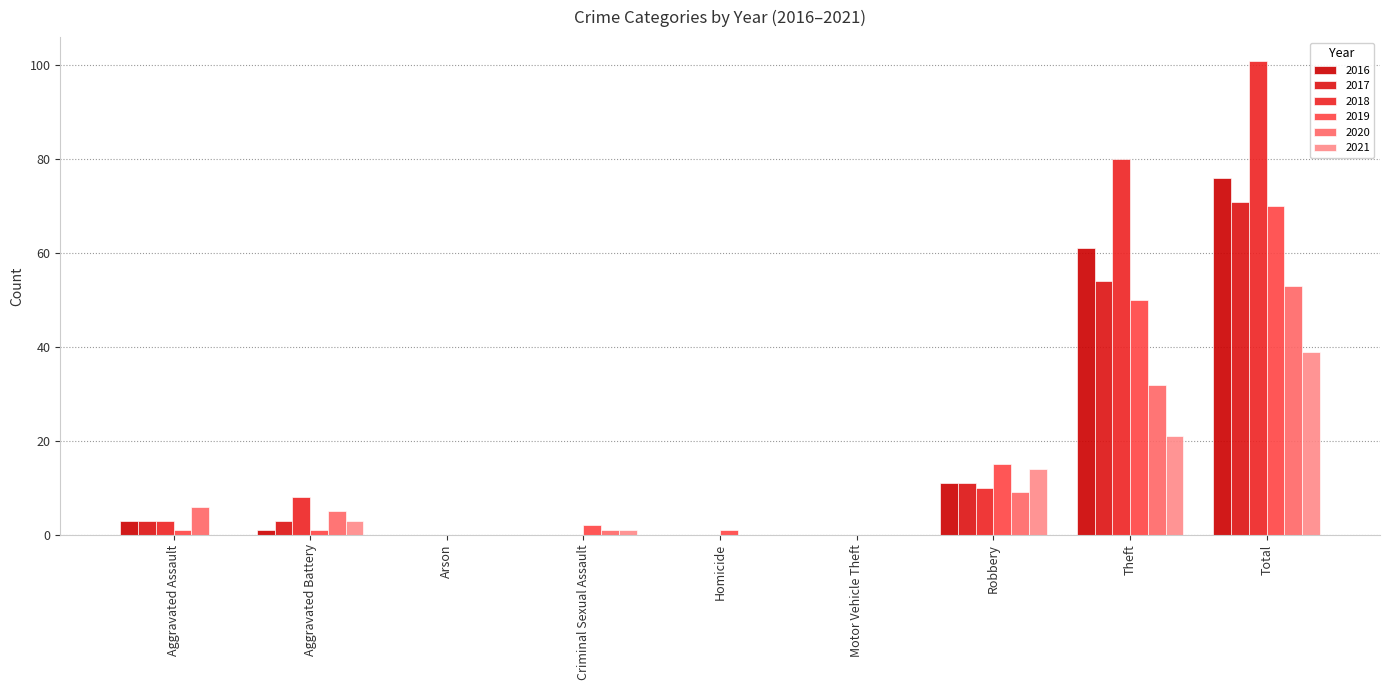

Reading left to right, transcribe all the data shown in this chart.

2016: Aggravated Assault=3	Aggravated Battery=1	Arson=0	Criminal Sexual Assault=0	Homicide=0	Motor Vehicle Theft=0	Robbery=11	Theft=61	Total=76
2017: Aggravated Assault=3	Aggravated Battery=3	Arson=0	Criminal Sexual Assault=0	Homicide=0	Motor Vehicle Theft=0	Robbery=11	Theft=54	Total=71
2018: Aggravated Assault=3	Aggravated Battery=8	Arson=0	Criminal Sexual Assault=0	Homicide=0	Motor Vehicle Theft=0	Robbery=10	Theft=80	Total=101
2019: Aggravated Assault=1	Aggravated Battery=1	Arson=0	Criminal Sexual Assault=2	Homicide=1	Motor Vehicle Theft=0	Robbery=15	Theft=50	Total=70
2020: Aggravated Assault=6	Aggravated Battery=5	Arson=0	Criminal Sexual Assault=1	Homicide=0	Motor Vehicle Theft=0	Robbery=9	Theft=32	Total=53
2021: Aggravated Assault=0	Aggravated Battery=3	Arson=0	Criminal Sexual Assault=1	Homicide=0	Motor Vehicle Theft=0	Robbery=14	Theft=21	Total=39